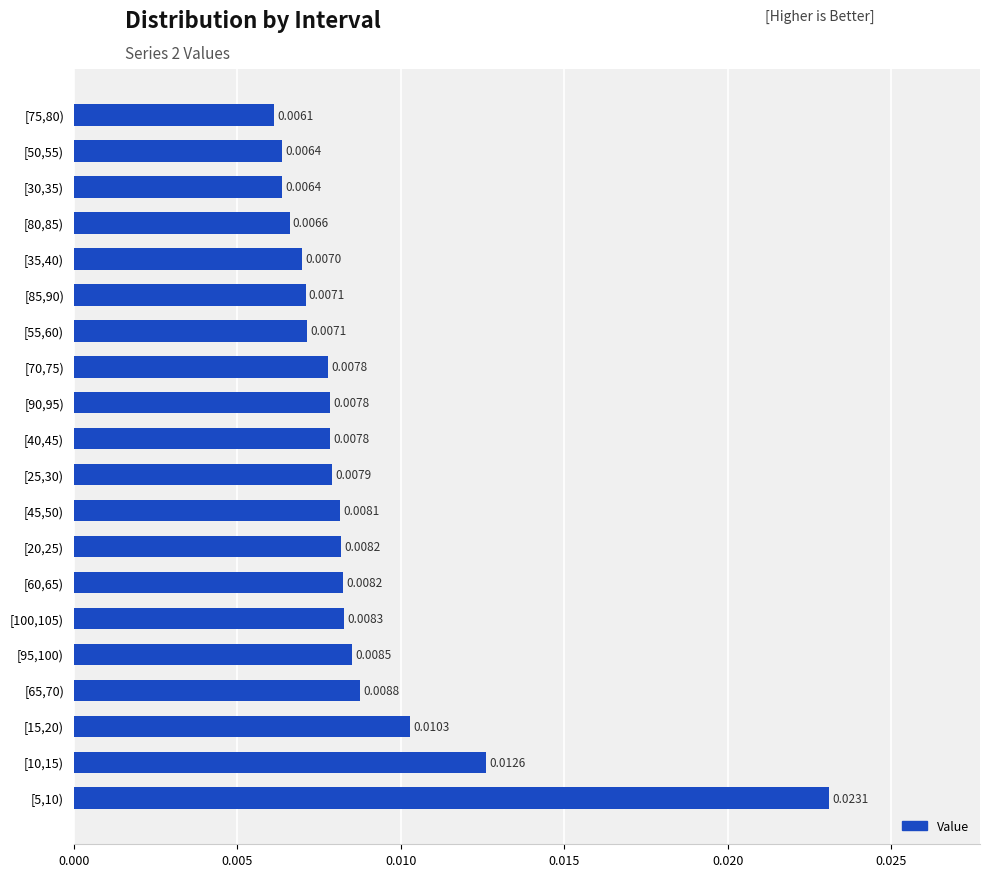

How many bars are there in total?

20